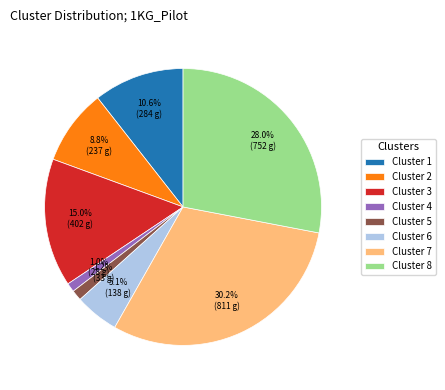

To the nearest percent, what is the difference between the largest and smallest slice percentages?

29%